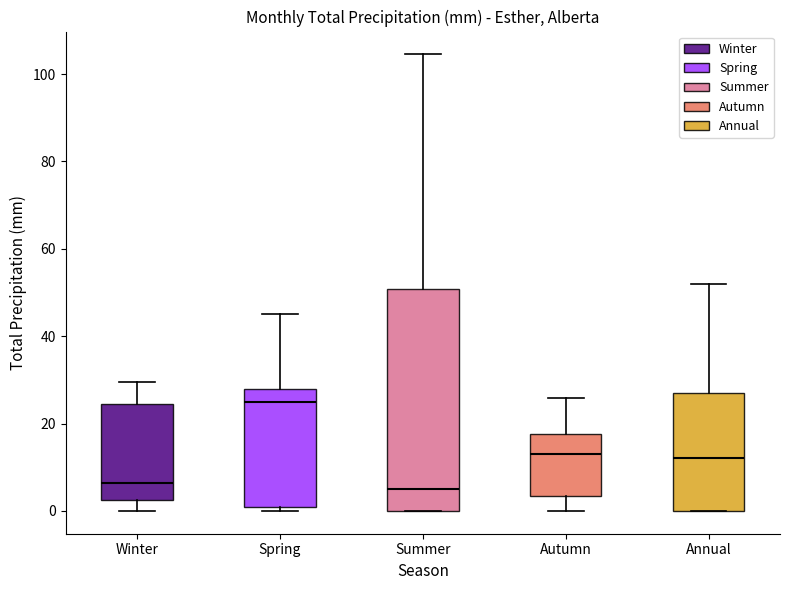

Comparing the boxes themselves (not the whiskers), which one is the tallest?

Summer